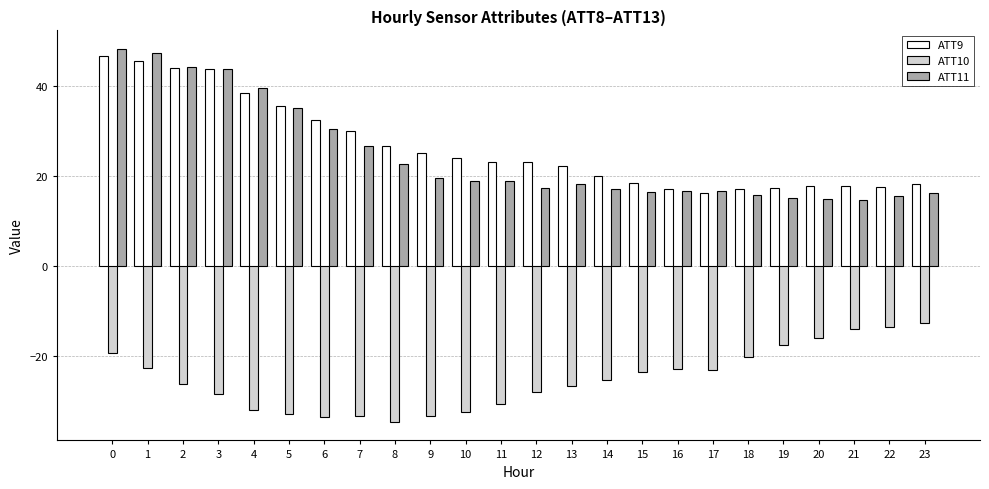

Which series has the largest range (max minus min)?

ATT11